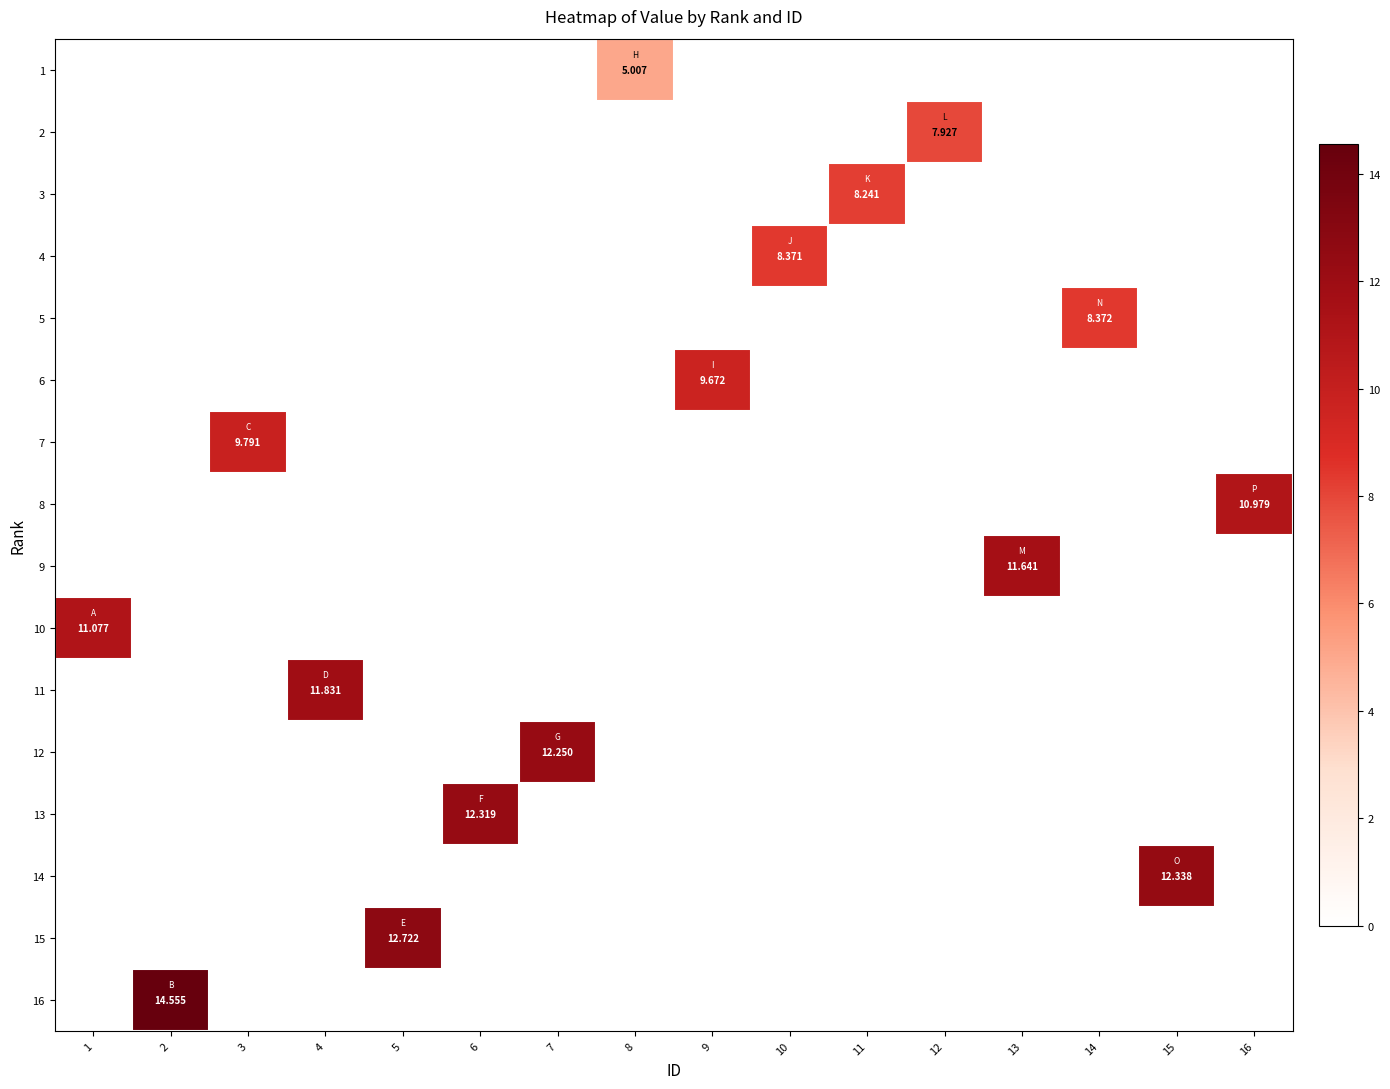

At how many categories does at least one series exceed 10?

9